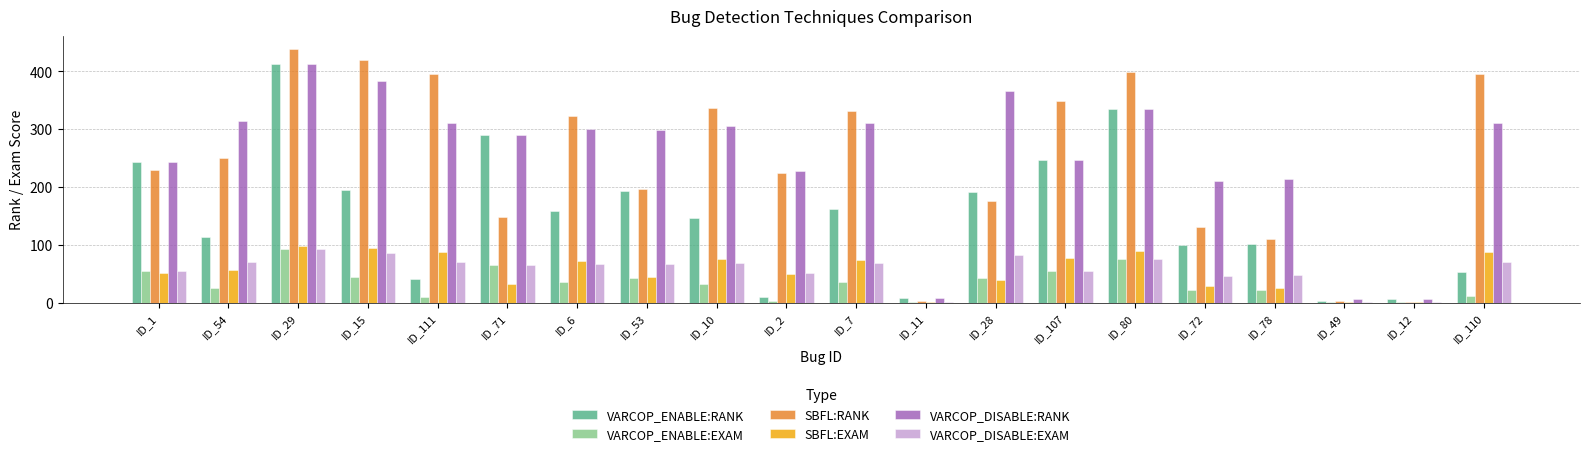

Which series has the largest range (max minus min)?

SBFL:RANK